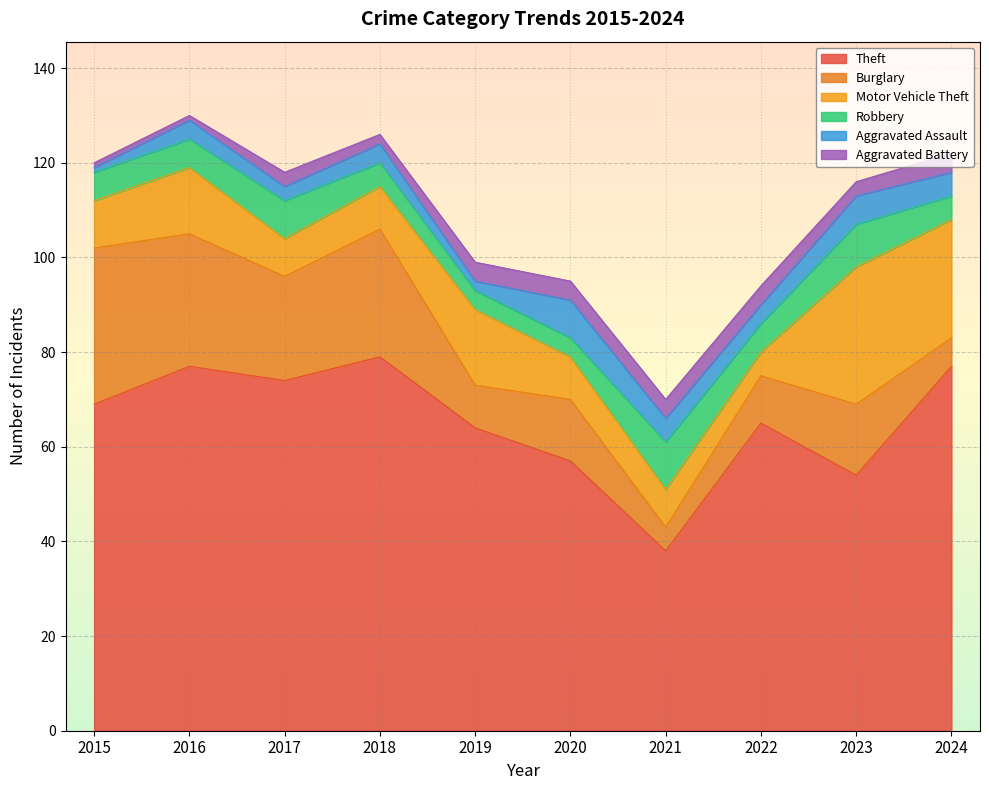

What is the sum of the Motor Vehicle Theft values at 2016 and 2015?

24